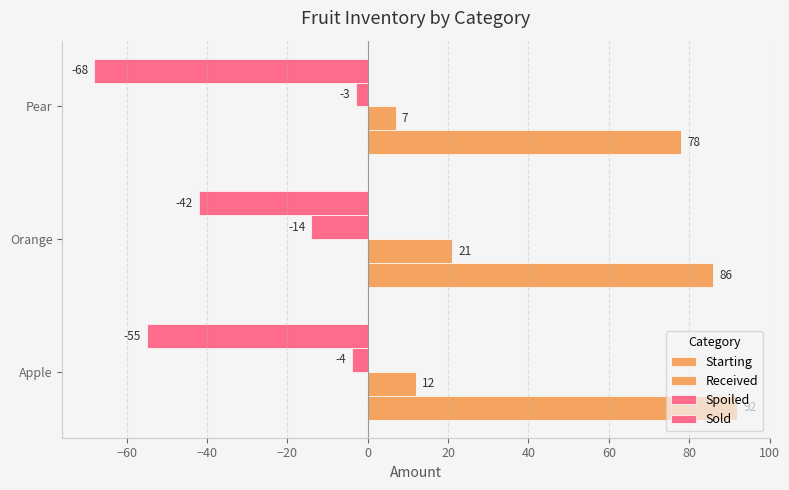

How many categories are shown in the chart?

3